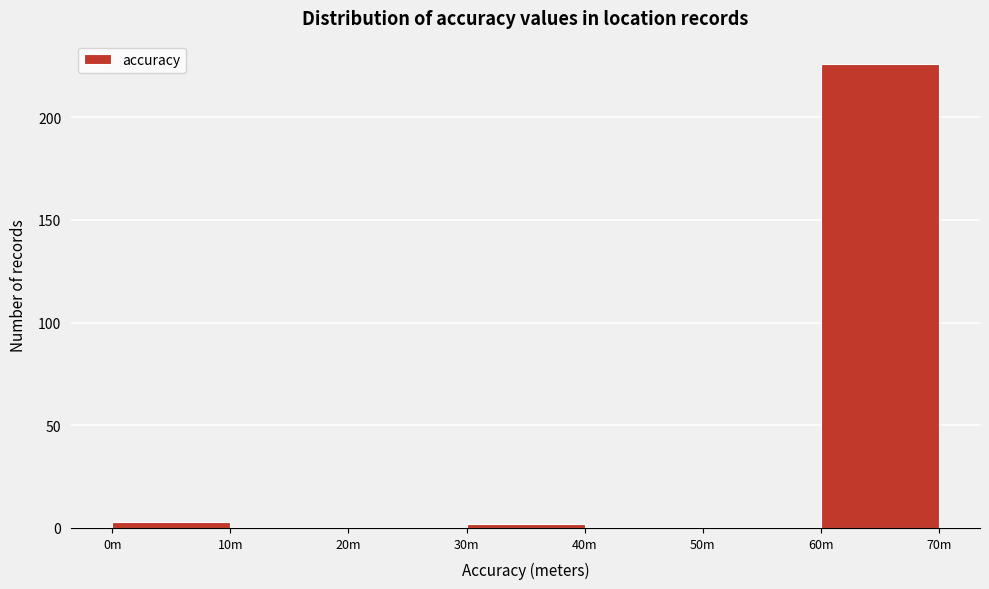

Reading left to right, extract all data points from this chart.

0m=3	10m=0	20m=0	30m=2	40m=0	50m=0	60m=226